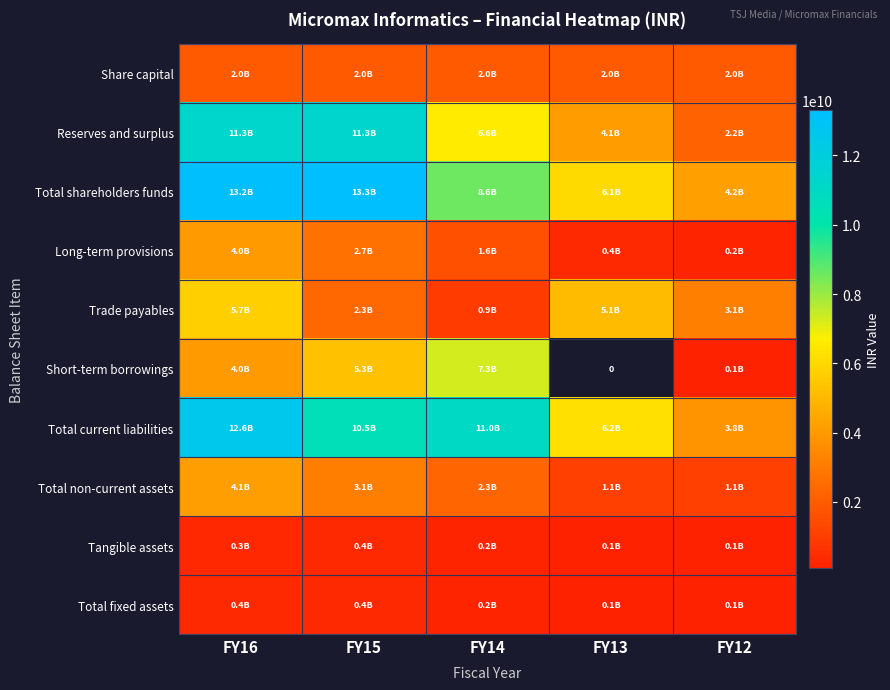

How many values in the Total non-current assets series are below 2314200000?

2